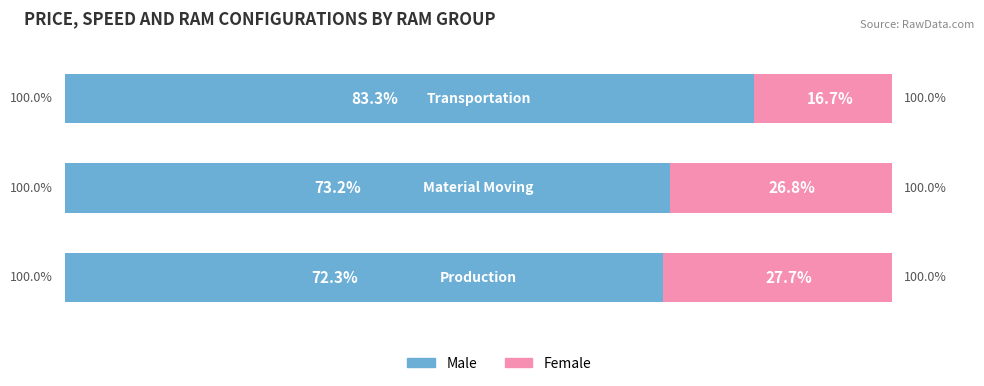

What are all the series names shown in the legend?

Male, Female